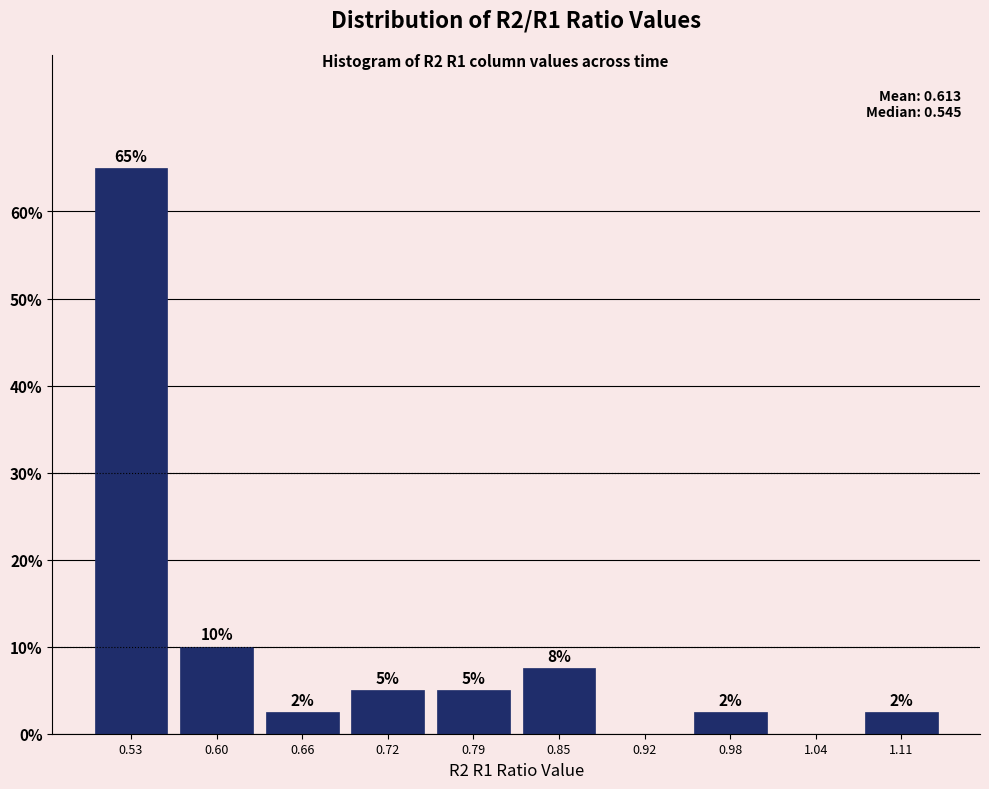

Over which range of the x-axis is the bar tallest?

0.500 to 0.564